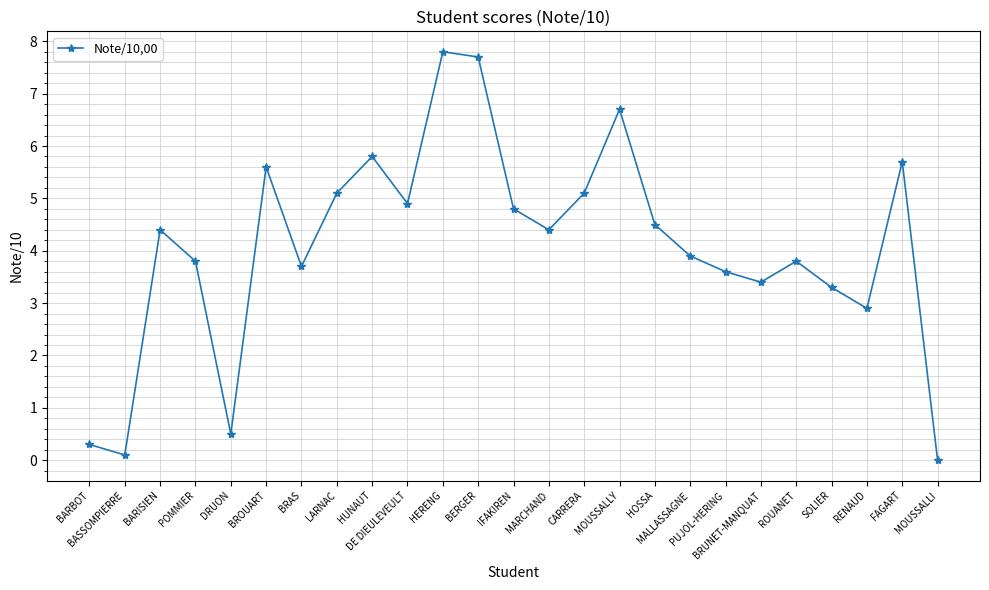

Between CARRERA and DRUON, which is larger?

CARRERA